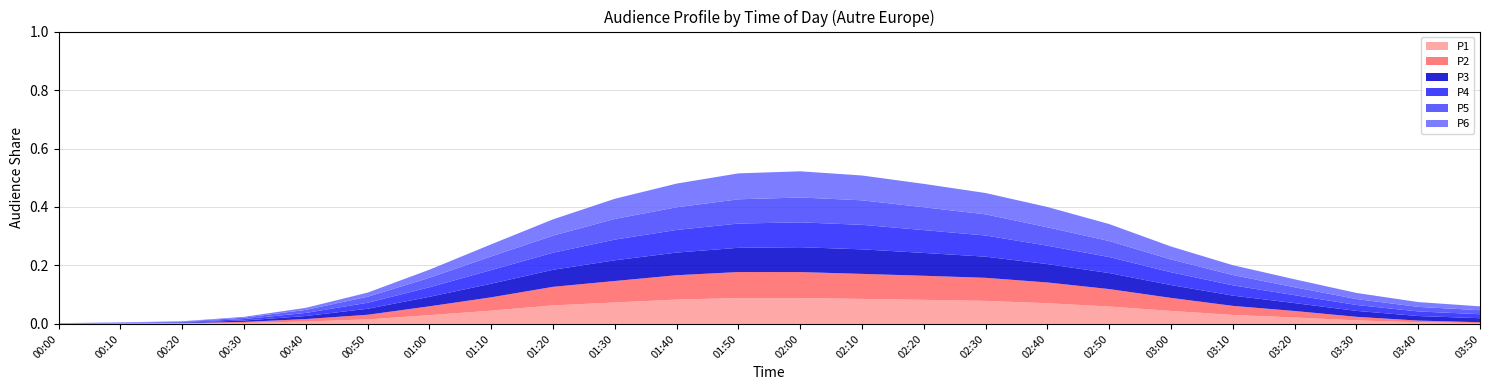

Reading left to right, what are all the values shown in this chart?

P1: 00:00=0.0	00:10=0.0	00:20=0.0	00:30=0.0	00:40=0.0	00:50=0.0	01:00=0.0	01:10=0.0	01:20=0.1	01:30=0.1	01:40=0.1	01:50=0.1	02:00=0.1	02:10=0.1	02:20=0.1	02:30=0.1	02:40=0.1	02:50=0.1	03:00=0.0	03:10=0.0	03:20=0.0	03:30=0.0	03:40=0.0	03:50=0.0
P2: 00:00=0.0	00:10=0.0	00:20=0.0	00:30=0.0	00:40=0.0	00:50=0.0	01:00=0.0	01:10=0.0	01:20=0.1	01:30=0.1	01:40=0.1	01:50=0.1	02:00=0.1	02:10=0.1	02:20=0.1	02:30=0.1	02:40=0.1	02:50=0.1	03:00=0.0	03:10=0.0	03:20=0.0	03:30=0.0	03:40=0.0	03:50=0.0
P3: 00:00=0.0	00:10=0.0	00:20=0.0	00:30=0.0	00:40=0.0	00:50=0.0	01:00=0.0	01:10=0.0	01:20=0.1	01:30=0.1	01:40=0.1	01:50=0.1	02:00=0.1	02:10=0.1	02:20=0.1	02:30=0.1	02:40=0.1	02:50=0.1	03:00=0.0	03:10=0.0	03:20=0.0	03:30=0.0	03:40=0.0	03:50=0.0
P4: 00:00=0.0	00:10=0.0	00:20=0.0	00:30=0.0	00:40=0.0	00:50=0.0	01:00=0.0	01:10=0.0	01:20=0.1	01:30=0.1	01:40=0.1	01:50=0.1	02:00=0.1	02:10=0.1	02:20=0.1	02:30=0.1	02:40=0.1	02:50=0.1	03:00=0.0	03:10=0.0	03:20=0.0	03:30=0.0	03:40=0.0	03:50=0.0
P5: 00:00=0.0	00:10=0.0	00:20=0.0	00:30=0.0	00:40=0.0	00:50=0.0	01:00=0.0	01:10=0.0	01:20=0.1	01:30=0.1	01:40=0.1	01:50=0.1	02:00=0.1	02:10=0.1	02:20=0.1	02:30=0.1	02:40=0.1	02:50=0.1	03:00=0.0	03:10=0.0	03:20=0.0	03:30=0.0	03:40=0.0	03:50=0.0
P6: 00:00=0.0	00:10=0.0	00:20=0.0	00:30=0.0	00:40=0.0	00:50=0.0	01:00=0.0	01:10=0.0	01:20=0.1	01:30=0.1	01:40=0.1	01:50=0.1	02:00=0.1	02:10=0.1	02:20=0.1	02:30=0.1	02:40=0.1	02:50=0.1	03:00=0.0	03:10=0.0	03:20=0.0	03:30=0.0	03:40=0.0	03:50=0.0